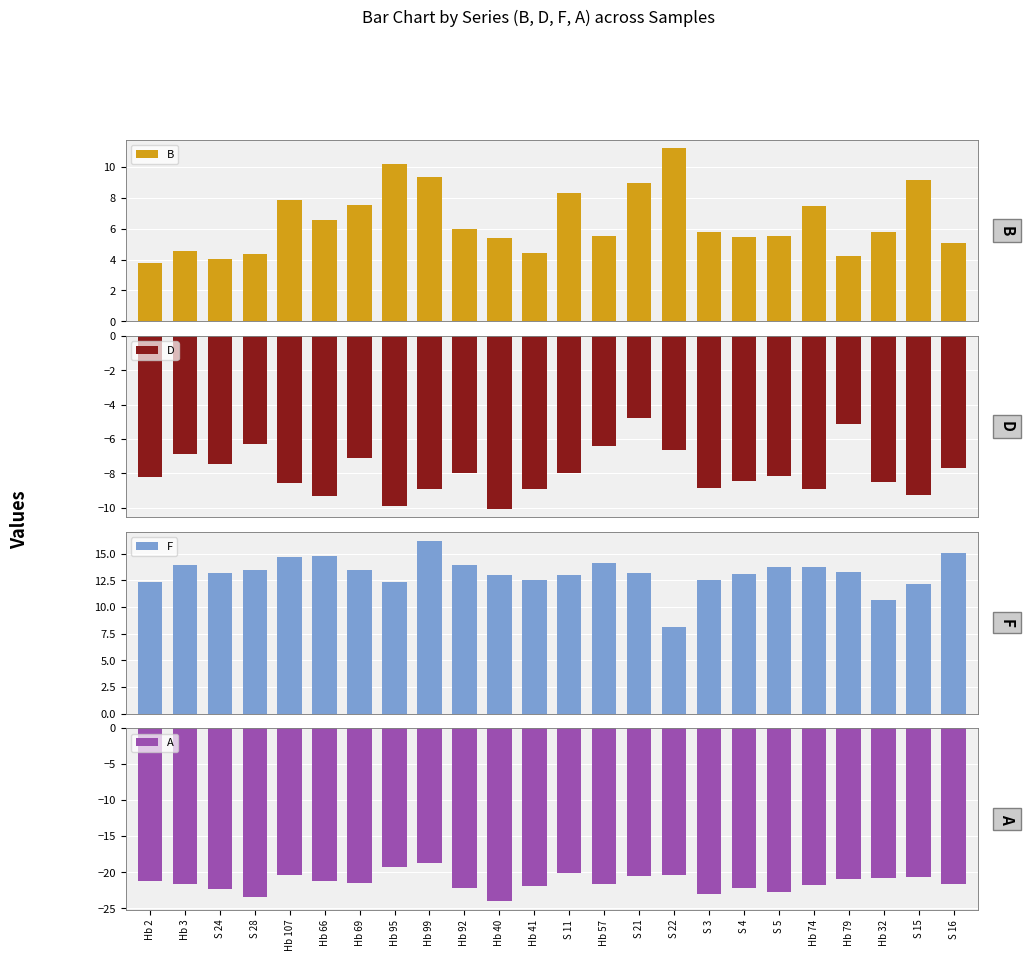

Reading right to left, list all the values displayed in this chart.

B: S 16=5.1	S 15=9.1	Hb 32=5.8	Hb 79=4.3	Hb 74=7.5	S 5=5.5	S 4=5.4	S 3=5.8	S 22=11.2	S 21=8.9	Hb 57=5.5	S 11=8.3	Hb 41=4.4	Hb 40=5.4	Hb 92=6.0	Hb 99=9.3	Hb 95=10.2	Hb 69=7.5	Hb 66=6.6	Hb 107=7.9	S 28=4.3	S 24=4.0	Hb 3=4.5	Hb 2=3.8
D: S 16=-7.7	S 15=-9.2	Hb 32=-8.5	Hb 79=-5.1	Hb 74=-8.9	S 5=-8.1	S 4=-8.5	S 3=-8.9	S 22=-6.6	S 21=-4.8	Hb 57=-6.4	S 11=-8.0	Hb 41=-8.9	Hb 40=-10.1	Hb 92=-8.0	Hb 99=-8.9	Hb 95=-9.9	Hb 69=-7.1	Hb 66=-9.3	Hb 107=-8.6	S 28=-6.3	S 24=-7.4	Hb 3=-6.8	Hb 2=-8.2
F: S 16=15.0	S 15=12.2	Hb 32=10.7	Hb 79=13.3	Hb 74=13.8	S 5=13.7	S 4=13.1	S 3=12.5	S 22=8.2	S 21=13.2	Hb 57=14.1	S 11=13.0	Hb 41=12.6	Hb 40=13.0	Hb 92=13.9	Hb 99=16.2	Hb 95=12.3	Hb 69=13.5	Hb 66=14.8	Hb 107=14.7	S 28=13.5	S 24=13.2	Hb 3=13.9	Hb 2=12.3
A: S 16=-21.7	S 15=-20.6	Hb 32=-20.9	Hb 79=-20.9	Hb 74=-21.8	S 5=-22.7	S 4=-22.1	S 3=-23.1	S 22=-20.4	S 21=-20.6	Hb 57=-21.7	S 11=-20.1	Hb 41=-21.9	Hb 40=-24.0	Hb 92=-22.2	Hb 99=-18.8	Hb 95=-19.2	Hb 69=-21.5	Hb 66=-21.2	Hb 107=-20.4	S 28=-23.4	S 24=-22.4	Hb 3=-21.7	Hb 2=-21.2